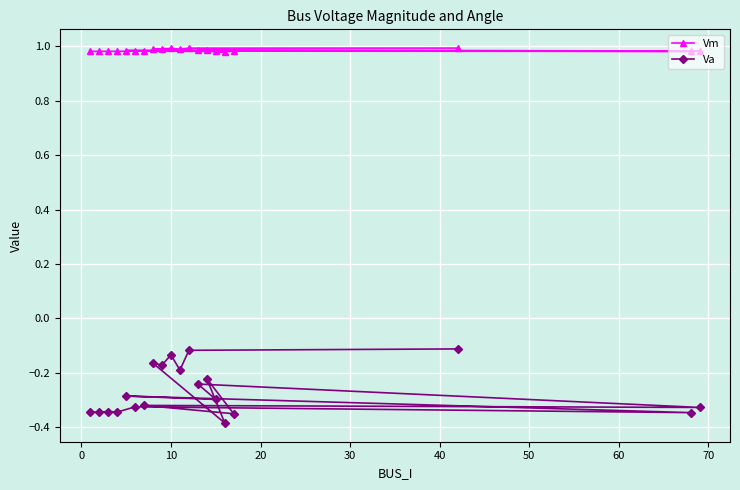

Count the number of data series in this chart.

2